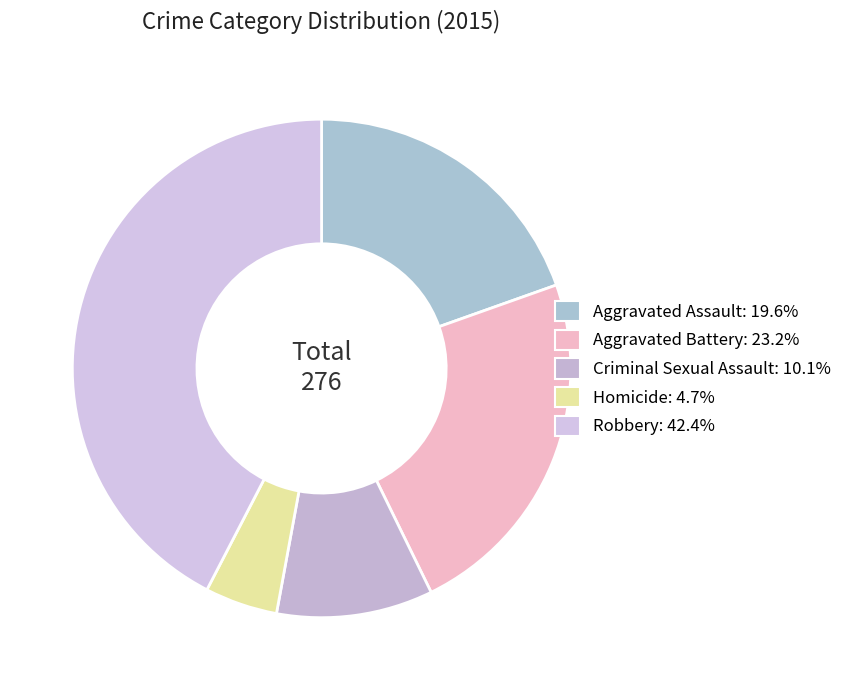

What is the largest slice in the pie chart?

Robbery